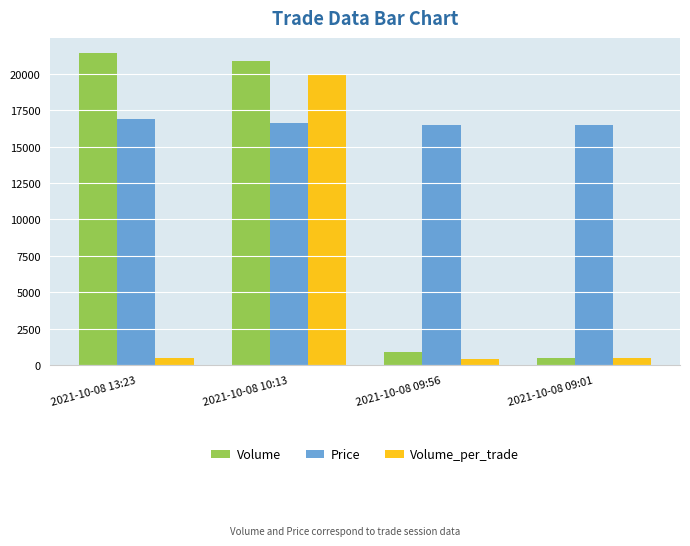

How many groups of bars are there?

4